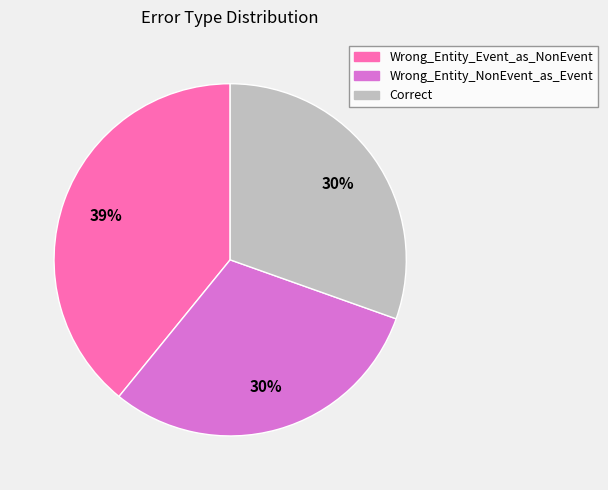

How many slices are in this pie chart?

3